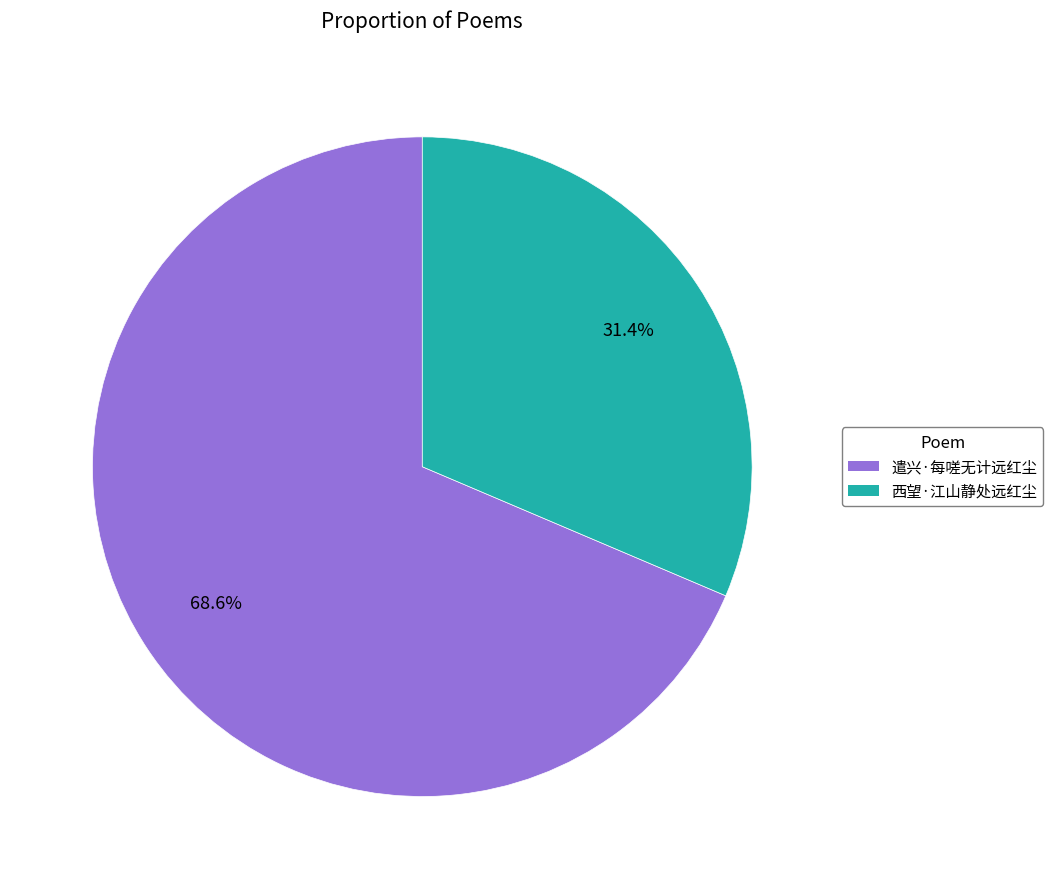

To the nearest percent, what portion does 西望·江山静处远红尘 represent?

31%